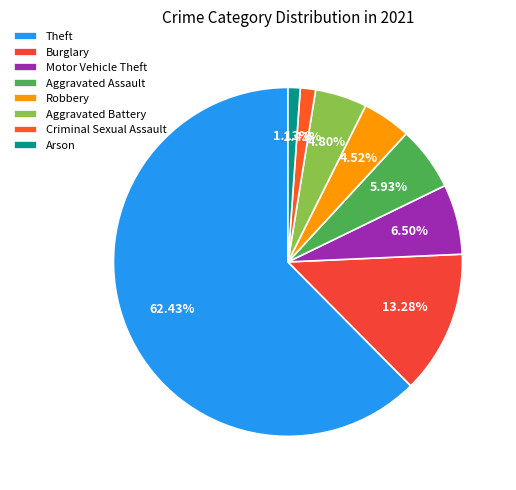

True or false: Robbery accounts for 10% of the total.

False